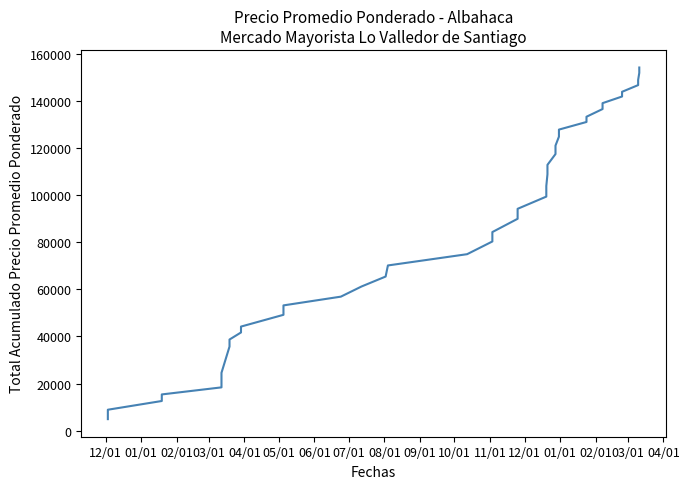

Is it true that the value at 32 is 65579?

False